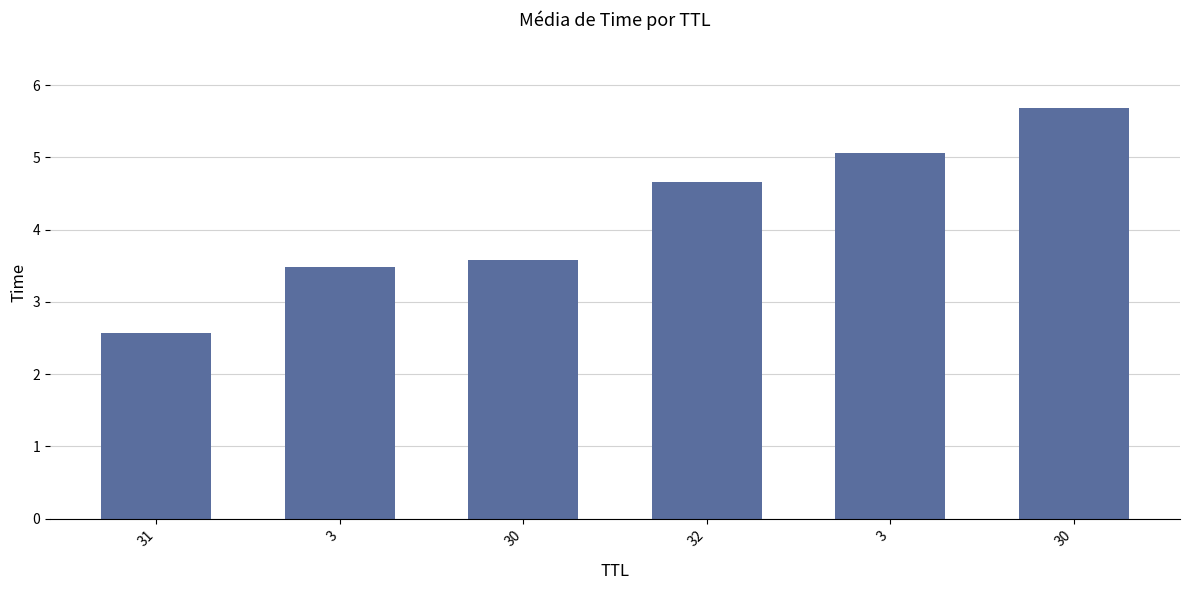

How many data points does each series have?

6